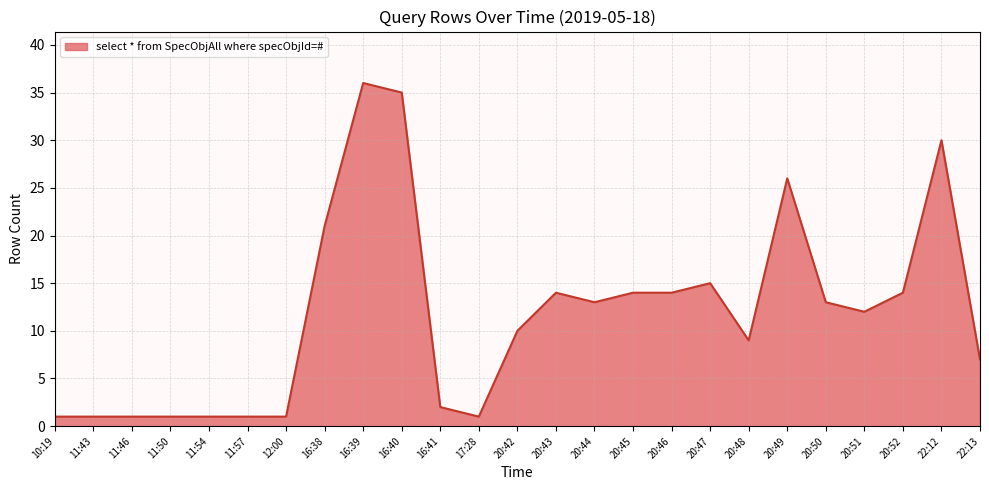

Reading left to right, transcribe all the data shown in this chart.

10:19=1	11:43=1	11:46=1	11:50=1	11:54=1	11:57=1	12:00=1	16:38=21	16:39=36	16:40=35	16:41=2	17:28=1	20:42=10	20:43=14	20:44=13	20:45=14	20:46=14	20:47=15	20:48=9	20:49=26	20:50=13	20:51=12	20:52=14	22:12=30	22:13=7